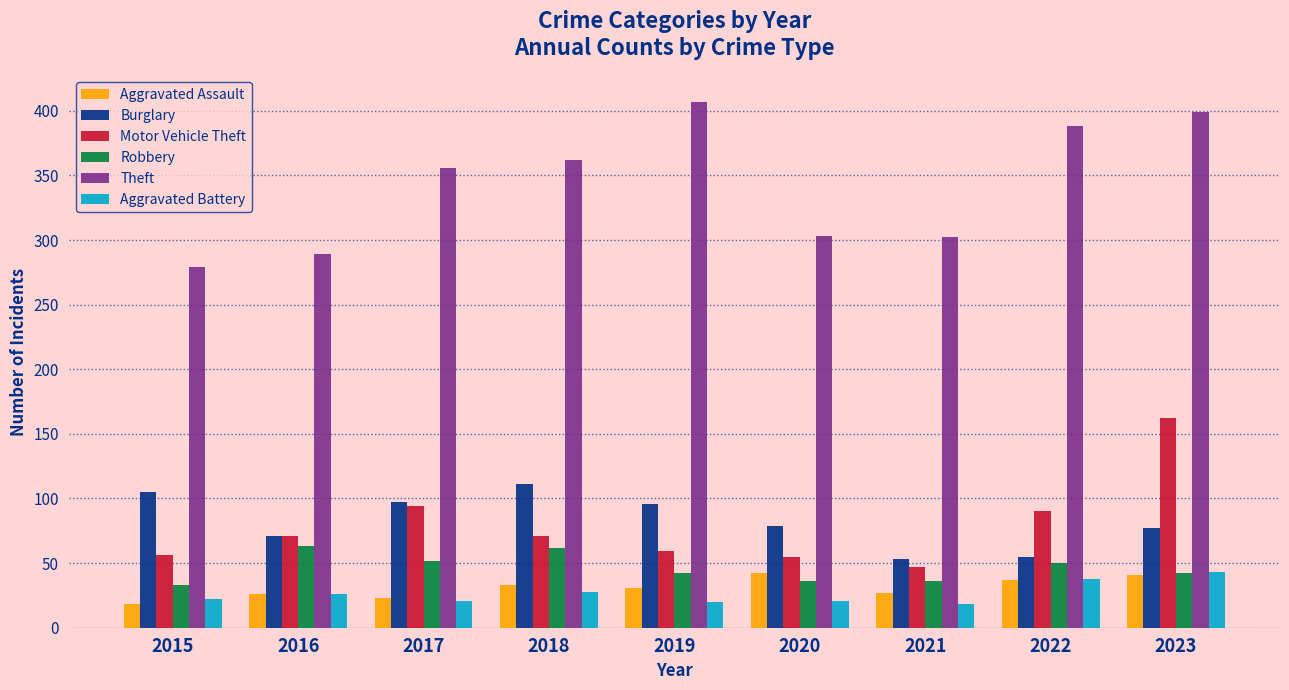

True or false: Aggravated Assault has a value of 18 at 2022.

False